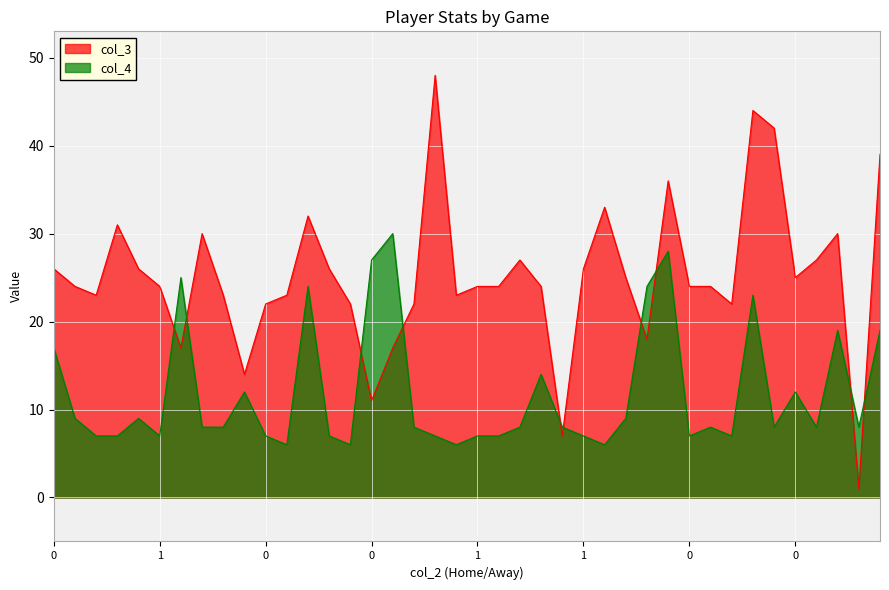

Reading left to right, what are all the values shown in this chart?

col_3: 26	24	23	31	26	24	17	30	23	14	22	23	32	26	22	11	17	22	48	23	24	24	27	24	7	26	33	25	18	36	24	24	22	44	42	25	27	30	1	39
col_4: 17	9	7	7	9	7	25	8	8	12	7	6	24	7	6	27	30	8	7	6	7	7	8	14	8	7	6	9	24	28	7	8	7	23	8	12	8	19	8	19